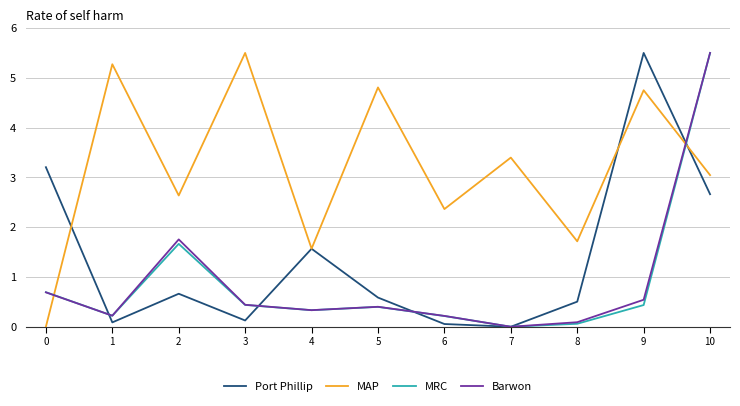

Reading left to right, transcribe all the data shown in this chart.

Port Phillip: 3.2	0.1	0.7	0.1	1.6	0.6	0.1	0.0	0.5	5.5	2.7
MAP: 0.0	5.3	2.6	5.5	1.6	4.8	2.4	3.4	1.7	4.8	3.0
MRC: 0.7	0.2	1.7	0.4	0.3	0.4	0.2	0.0	0.1	0.4	5.5
Barwon: 0.7	0.2	1.8	0.4	0.3	0.4	0.2	0.0	0.1	0.5	5.5